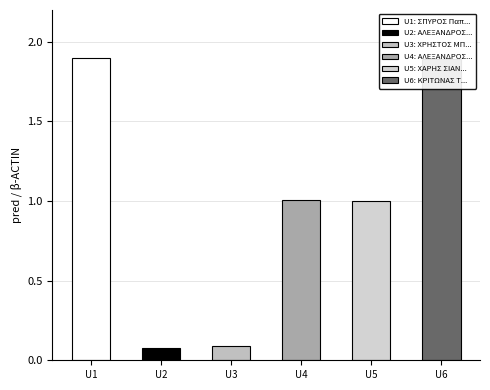

What is the difference between the maximum and minimum values?

1.8